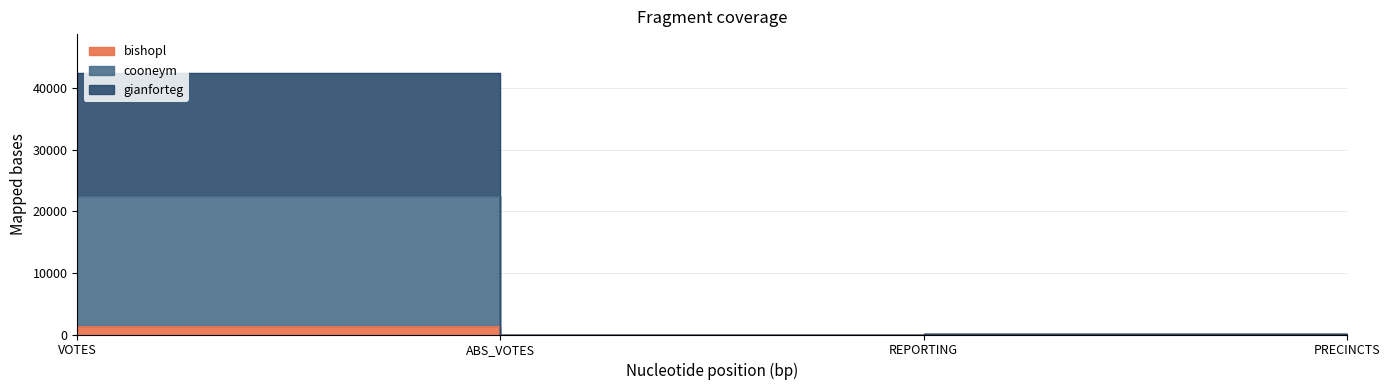

True or false: gianforteg and cooneym intersect in this chart.

False